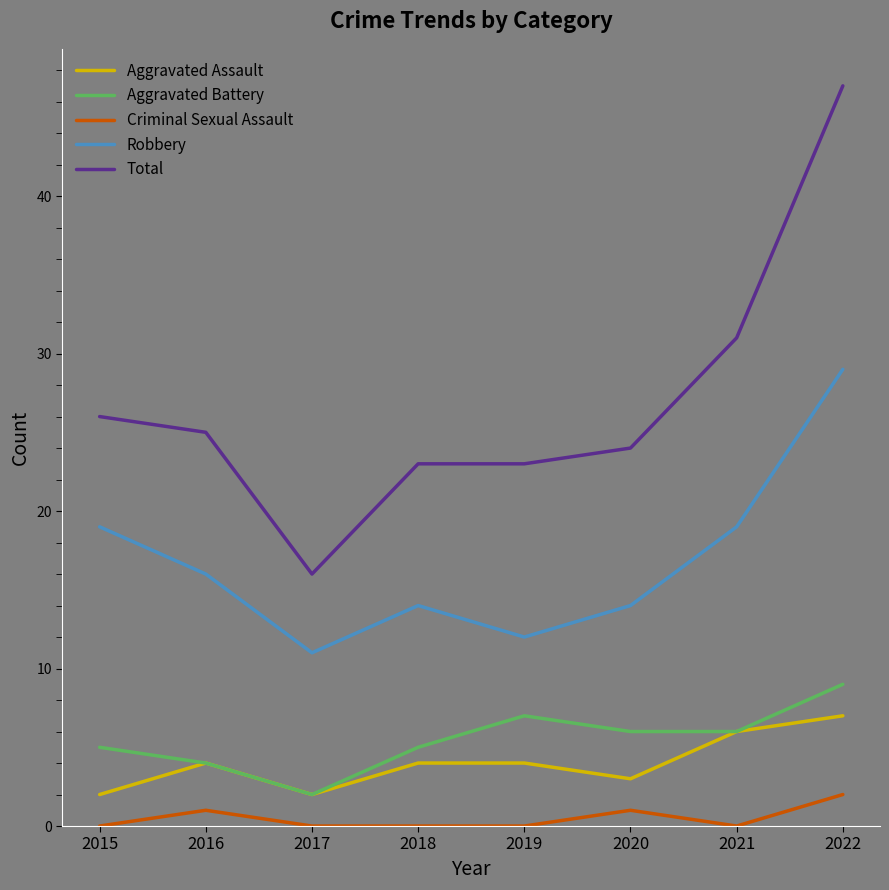

Which label corresponds to the largest value in the chart?

2022